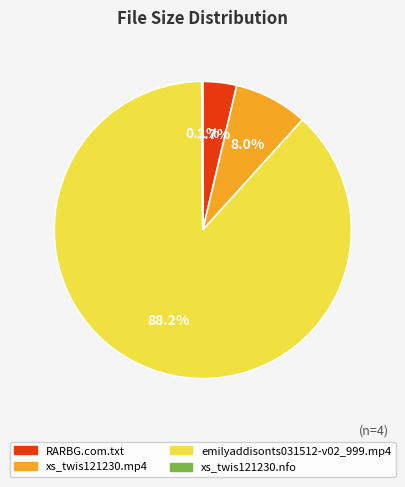

Is there a majority slice in this chart?

Yes